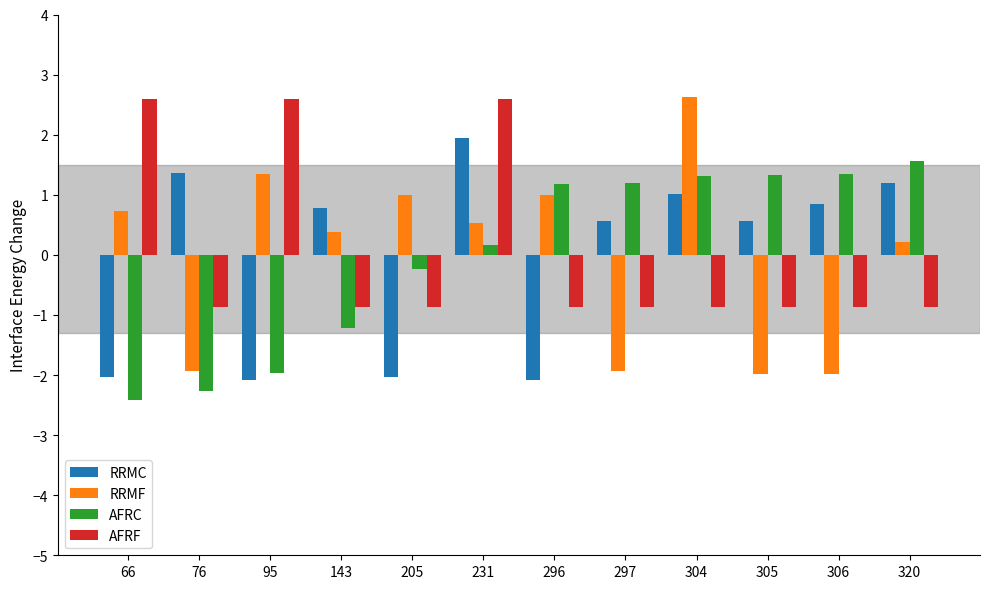

What is the lowest value of the RRMF series?

-2.0